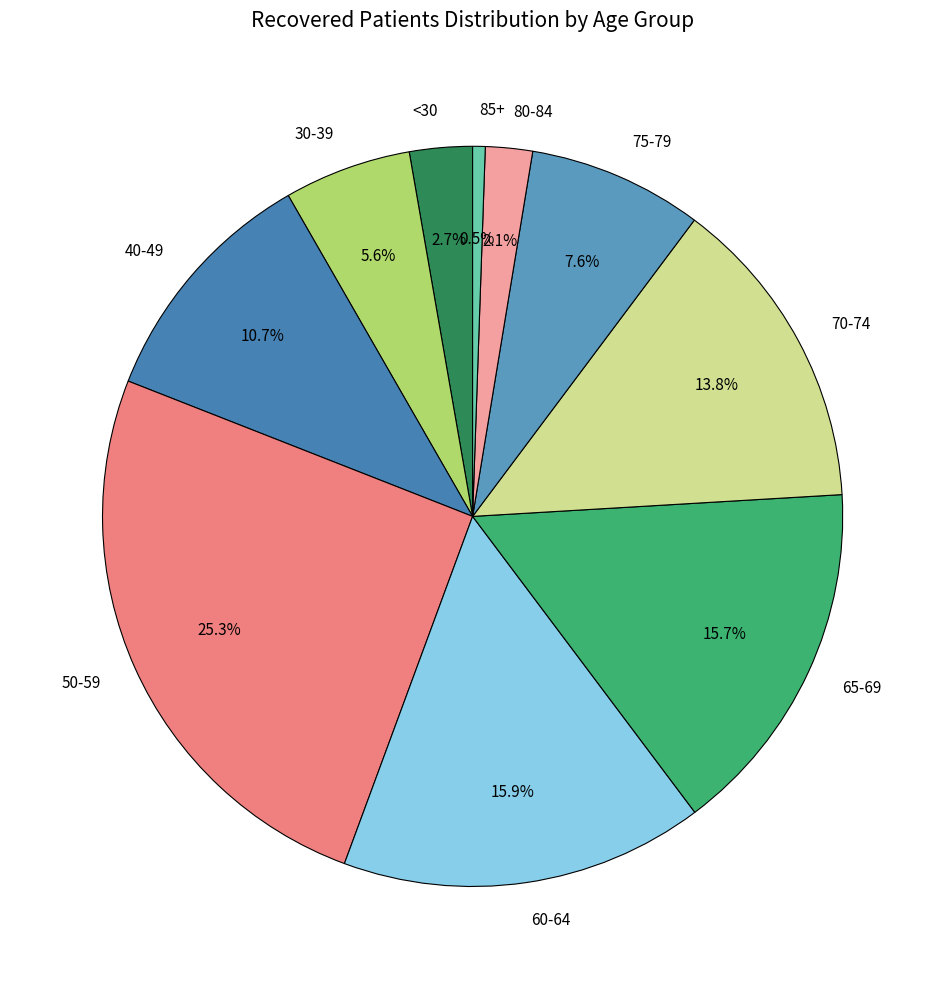

Between 75-79 and 65-69, which is larger?

65-69